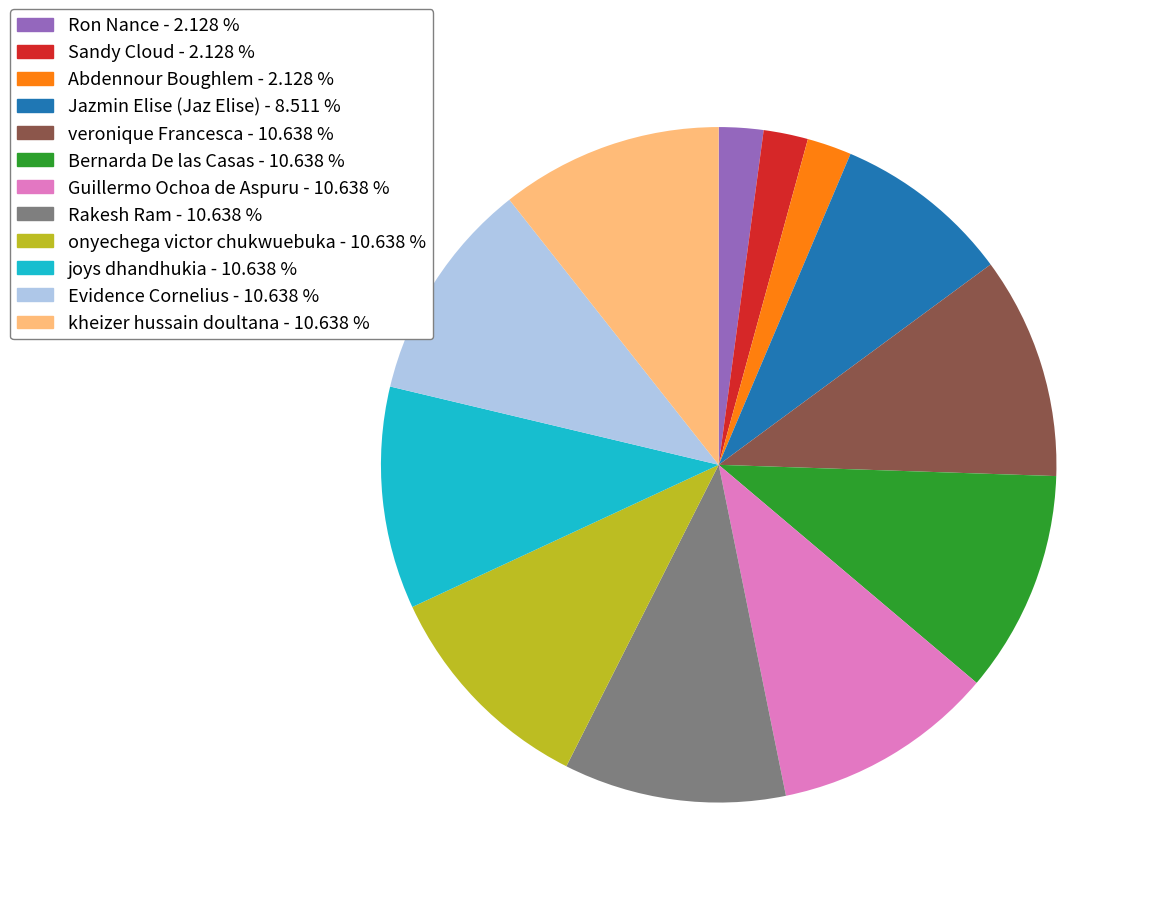

Do Ron Nance and veronique Francesca together represent more than half of the pie?

No